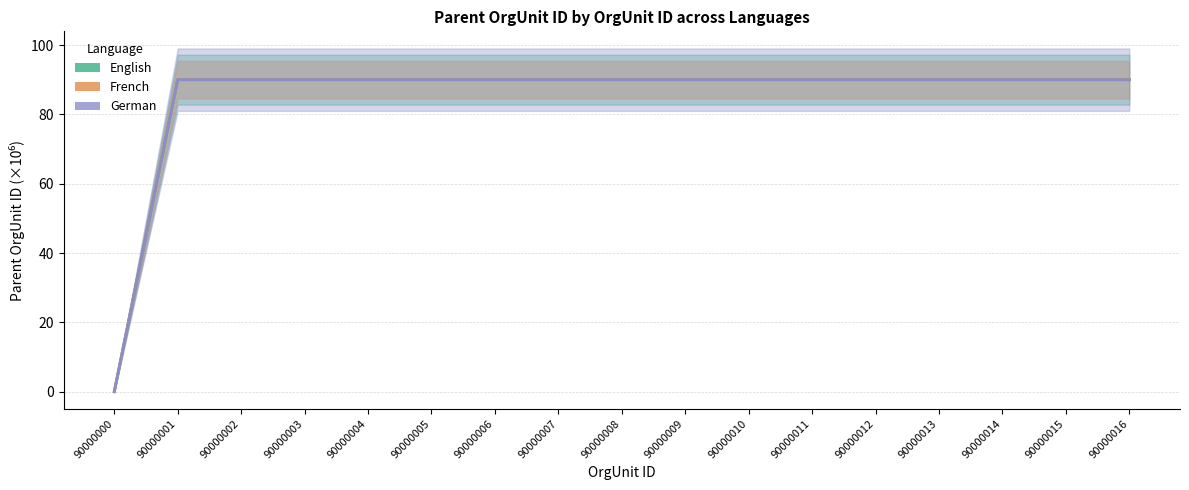

The German series shows 90.0 at 90000005. True or false?

True